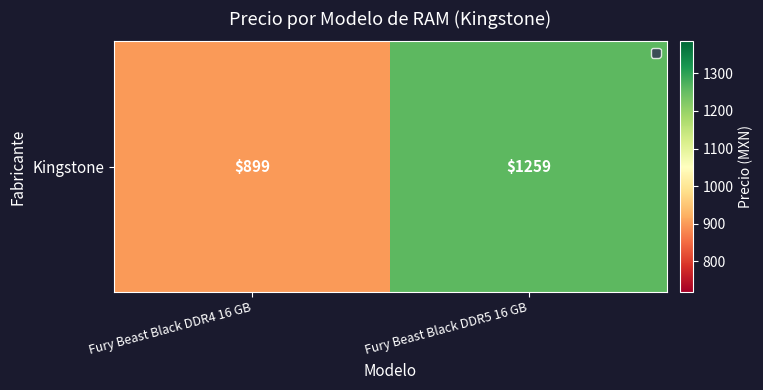

Approximately how many times larger is the value at Fury Beast Black DDR4 16 GB compared to Fury Beast Black DDR5 16 GB?

0.7